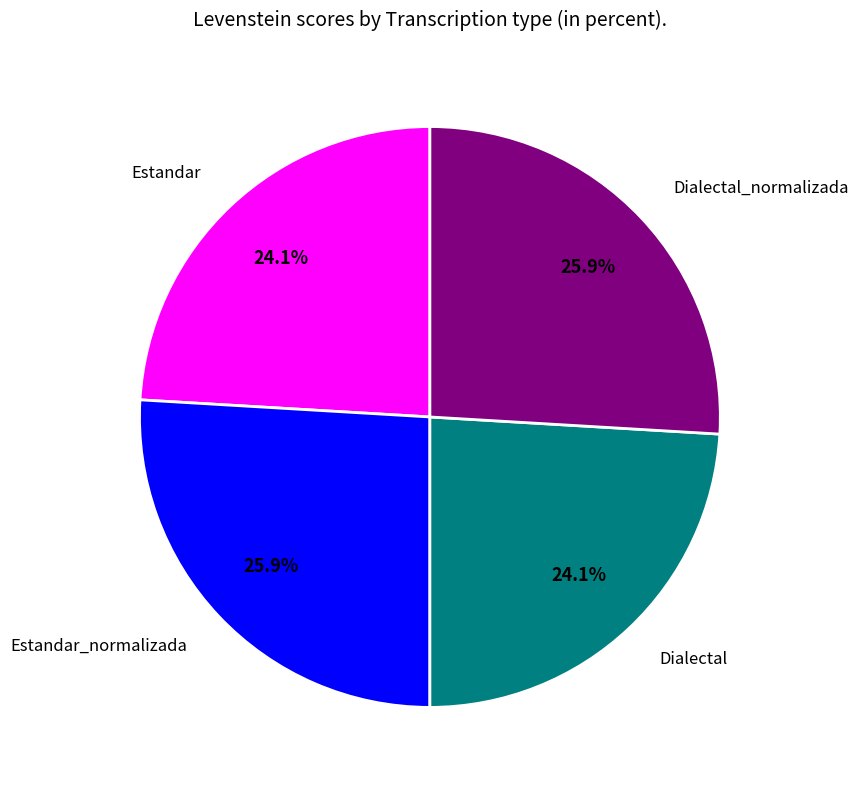

To the nearest percent, what is the difference between the largest and smallest slice percentages?

2%